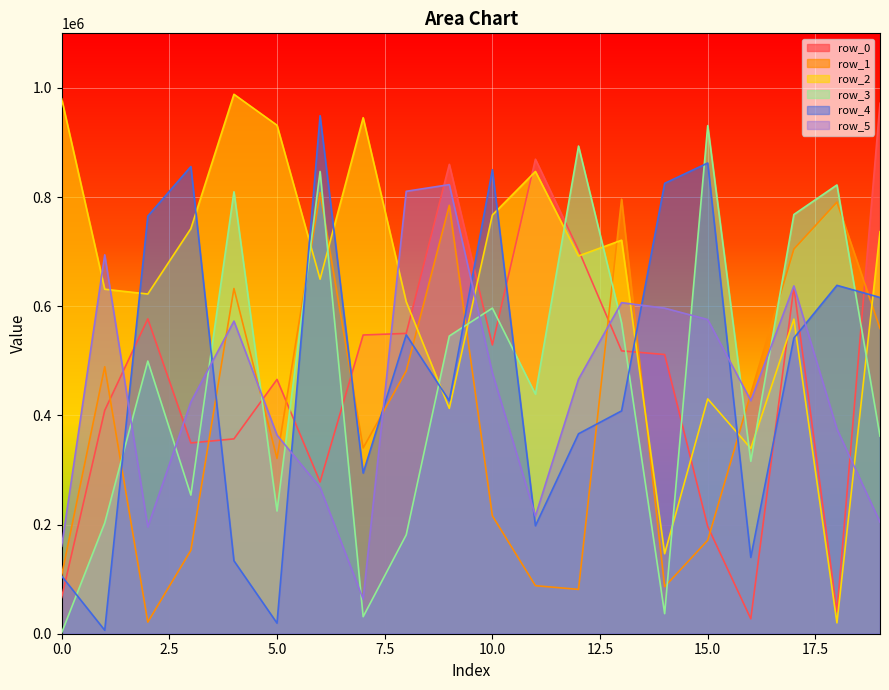

True or false: row_2 and row_1 cross at least once.

True